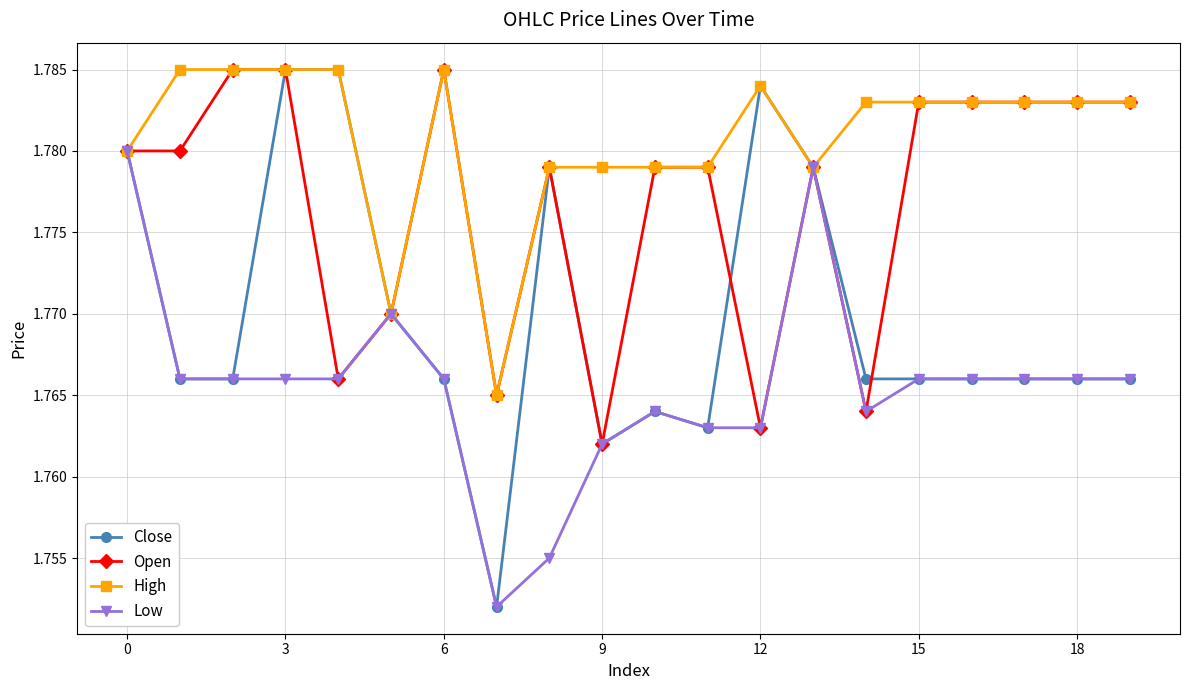

At how many categories does at least one series exceed 1?

20